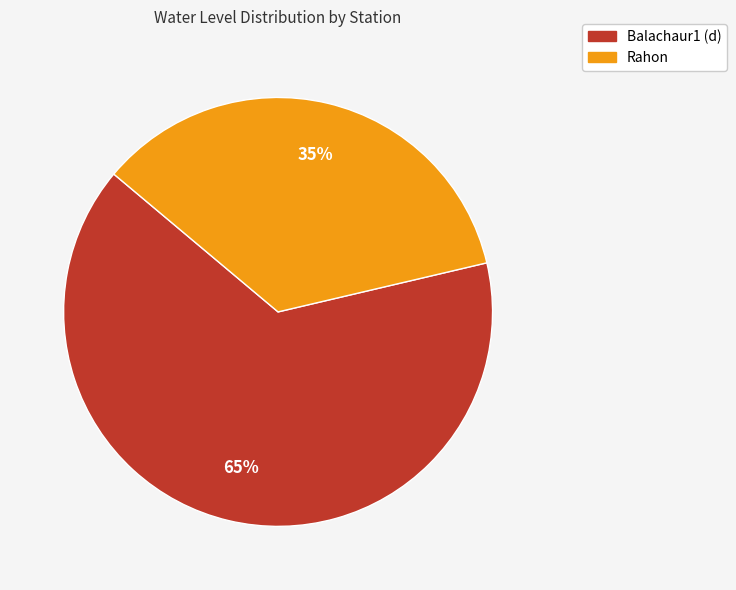

What percentage is the Balachaur1 (d) slice, to the nearest percent?

65%